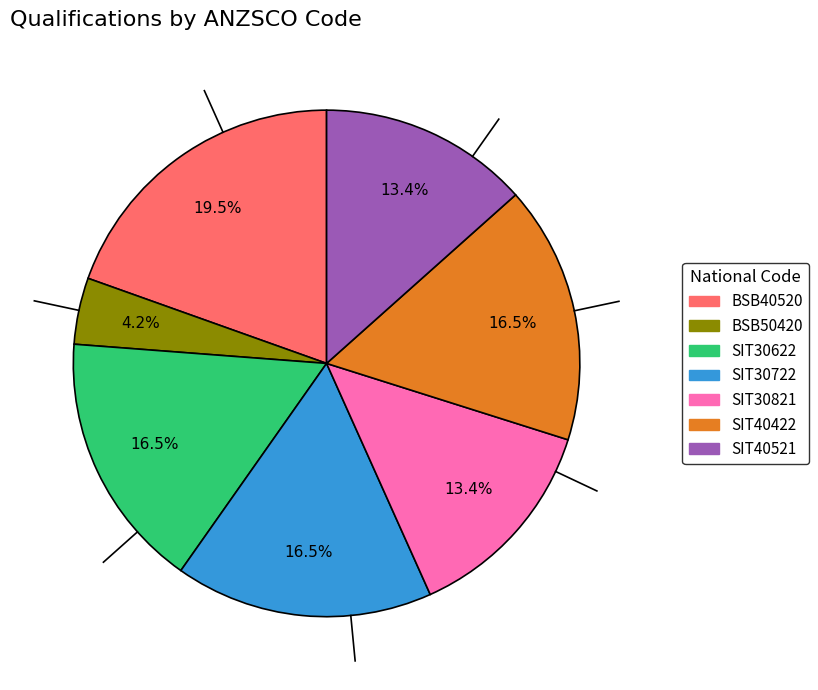

To the nearest percent, what portion does SIT40521 represent?

13%